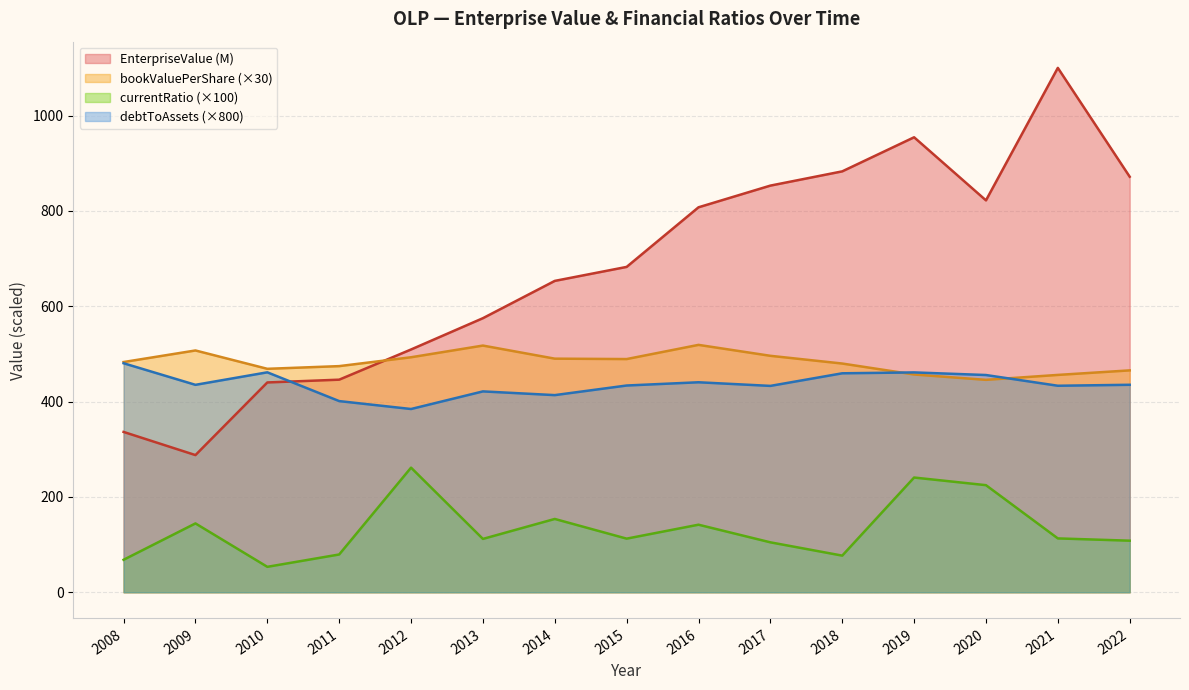

Reading left to right, what are all the values shown in this chart?

EnterpriseValue: 336.4	287.8	440.2	446.1	509.4	575.1	653.3	682.7	807.8	853.3	883.2	954.7	822.3	1100.3	871.9
bookValuePerShare: 483.1	507.4	468.9	474.5	493.1	517.6	490.2	489.3	519.1	496.1	479.9	456.9	445.7	456.0	465.6